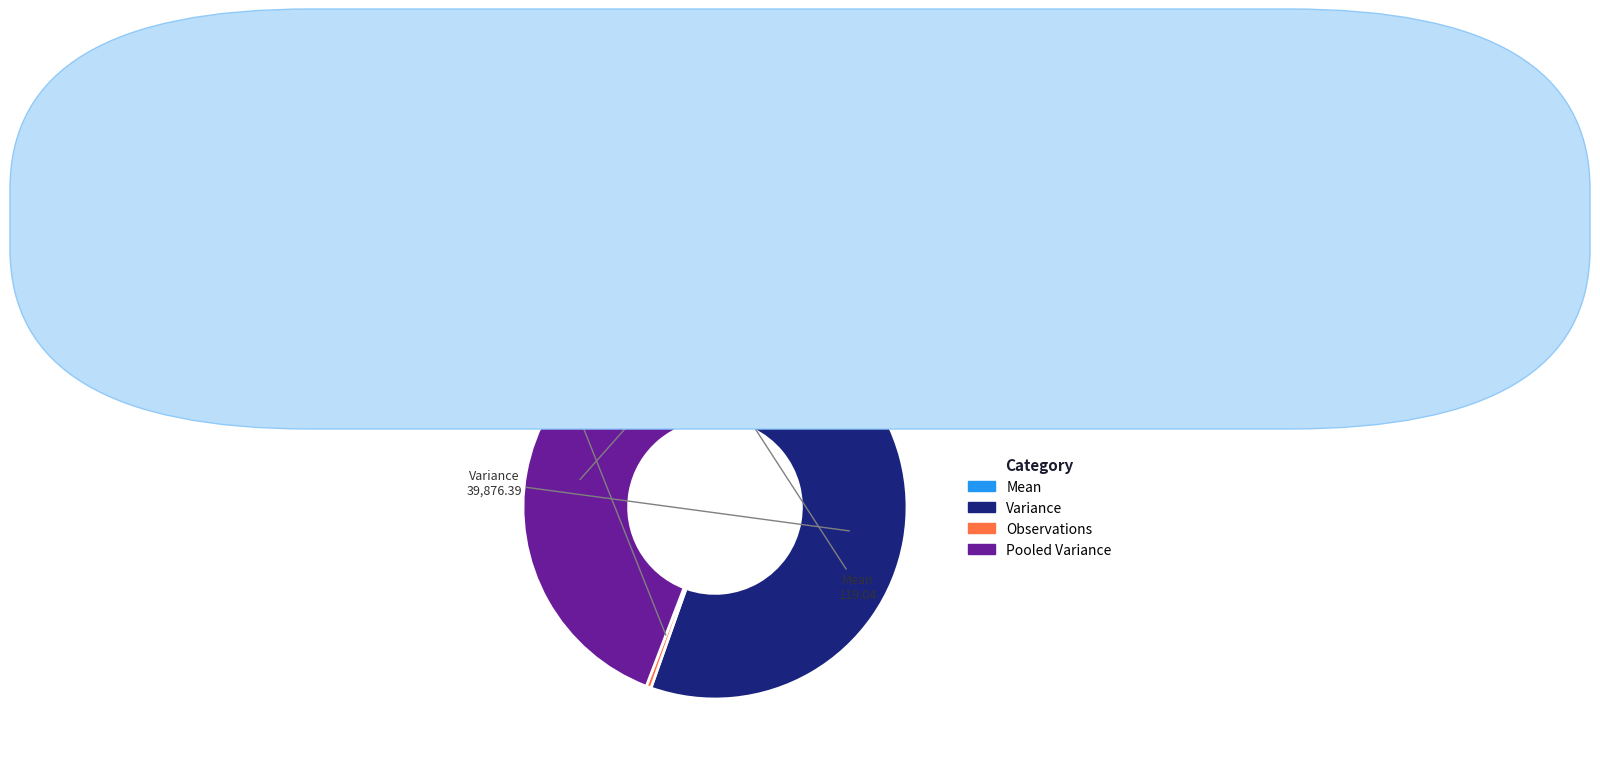

Which slice represents more than half of the pie?

Variance